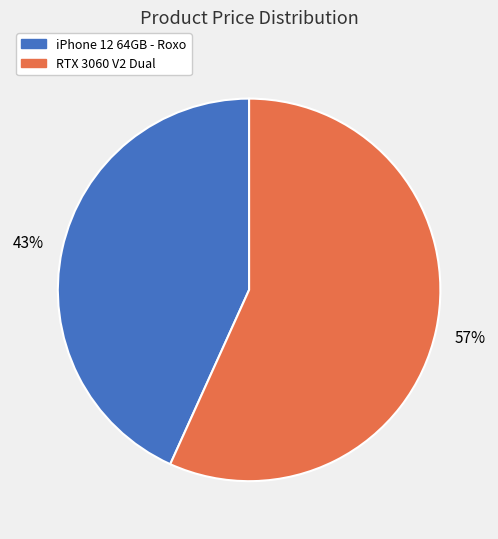

Is there any slice that represents more than half of the pie?

Yes